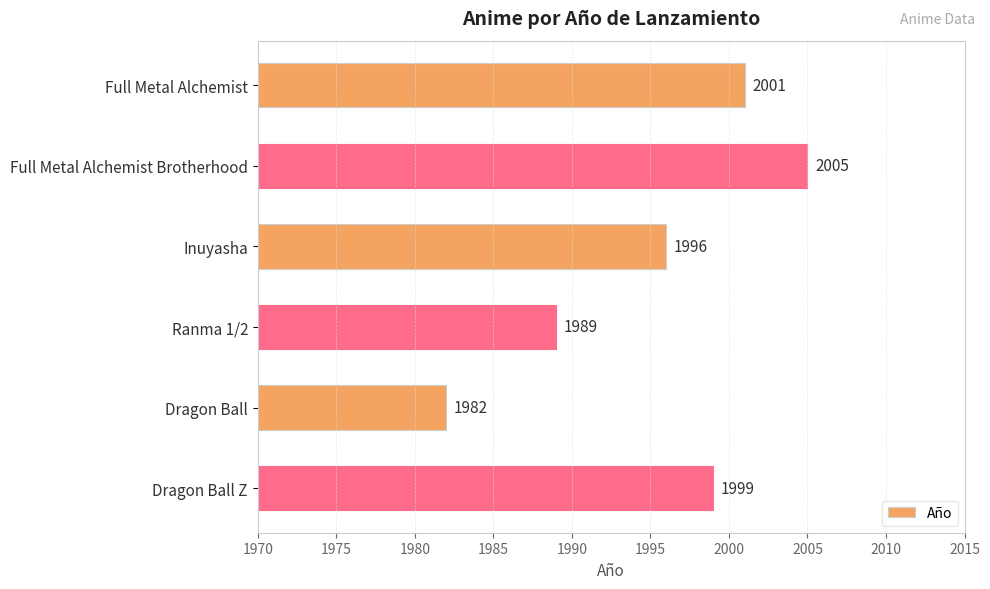

What is the label of the 3rd bar from the top?

Inuyasha